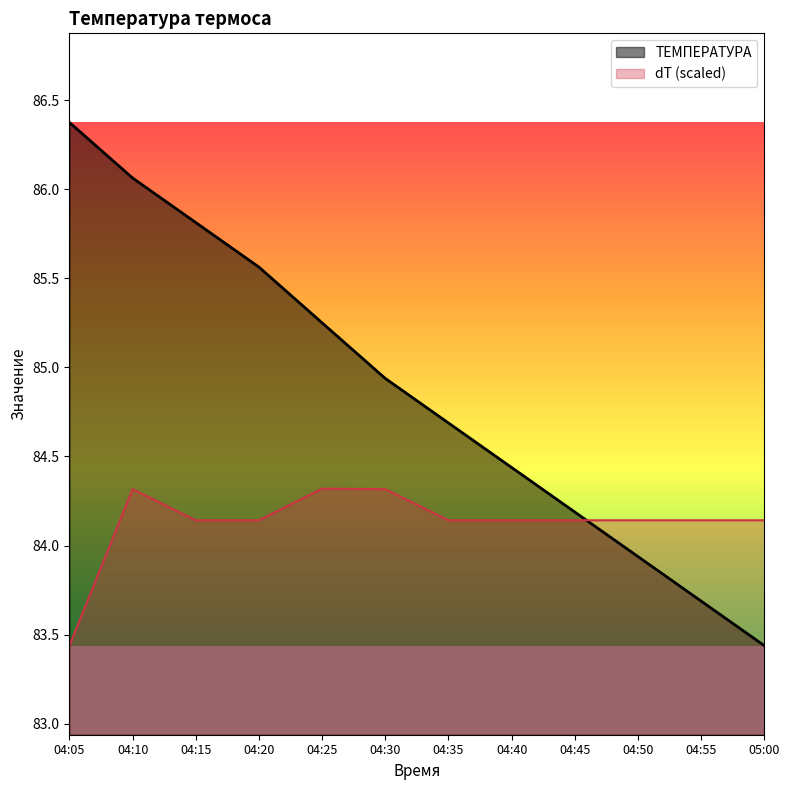

Rank the series by their maximum value, from highest to lowest.

ТЕМПЕРАТУРА, dT (scaled)